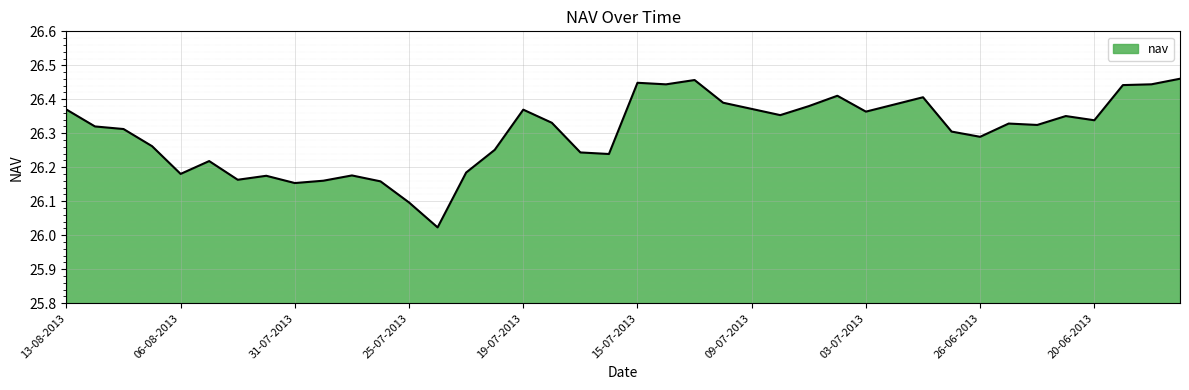

What is the difference between the maximum and minimum values?

0.4